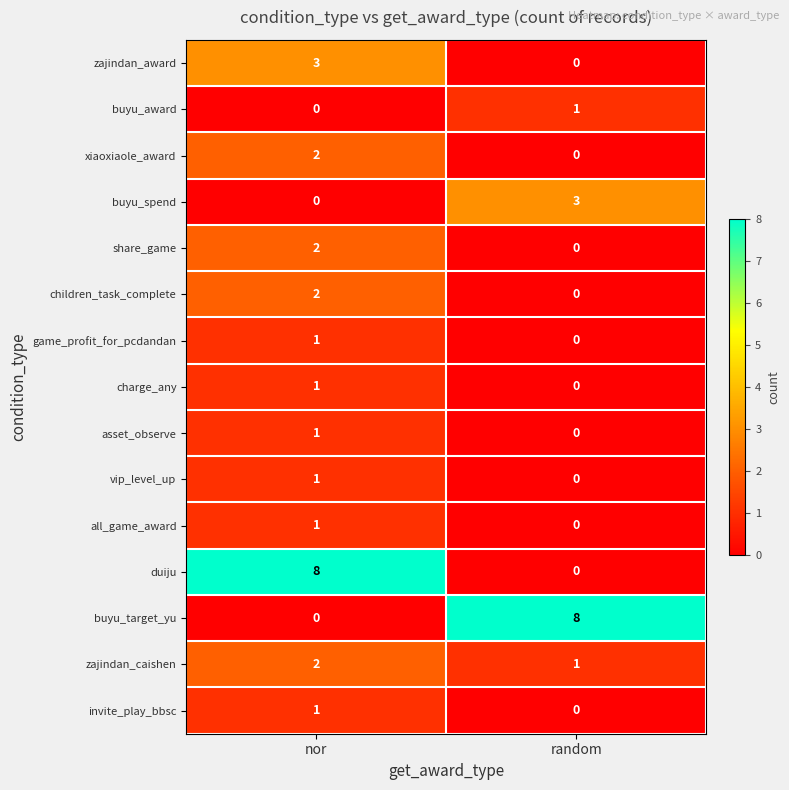

Reading right to left, what are all the values shown in this chart?

zajindan_award: 0	3
buyu_award: 1	0
xiaoxiaole_award: 0	2
buyu_spend: 3	0
share_game: 0	2
children_task_complete: 0	2
game_profit_for_pcdandan: 0	1
charge_any: 0	1
asset_observe: 0	1
vip_level_up: 0	1
all_game_award: 0	1
duiju: 0	8
buyu_target_yu: 8	0
zajindan_caishen: 1	2
invite_play_bbsc: 0	1